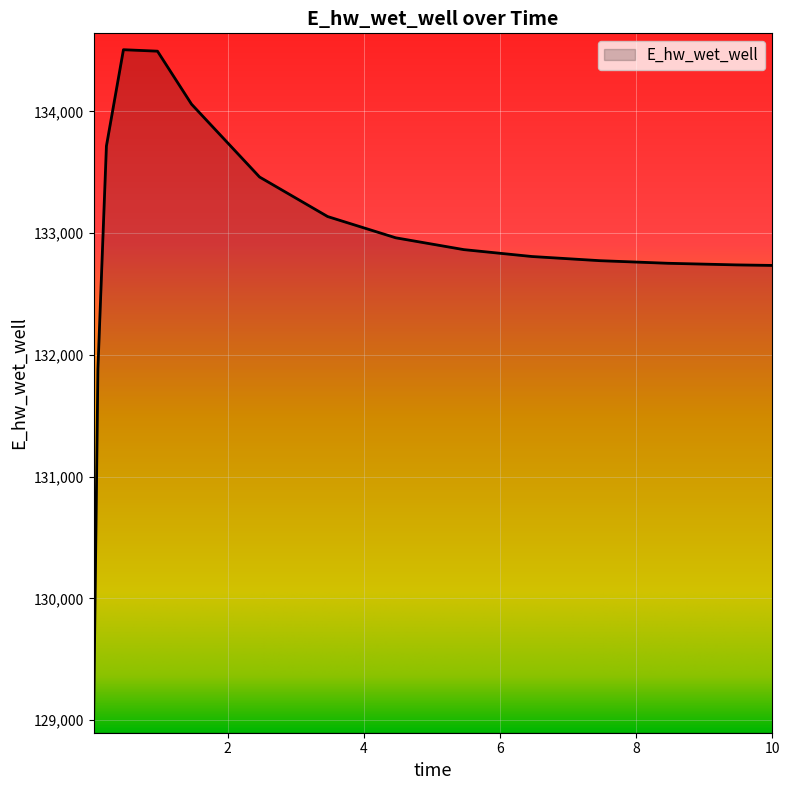

What is the minimum value shown in the chart?

129025.5